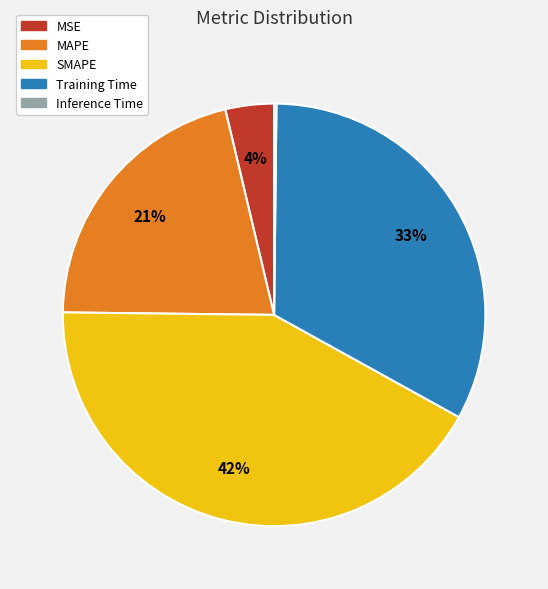

Is the sum of SMAPE and MSE greater than half?

No